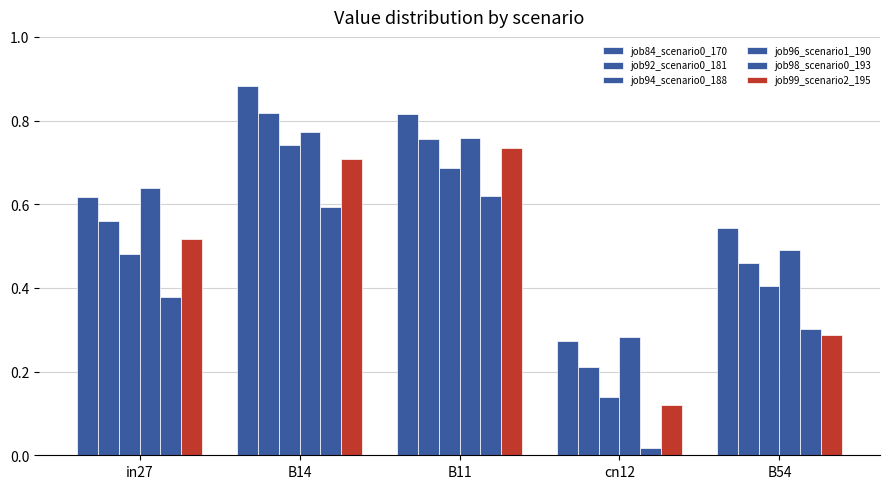

At which category does the chart reach its peak across all series?

B14